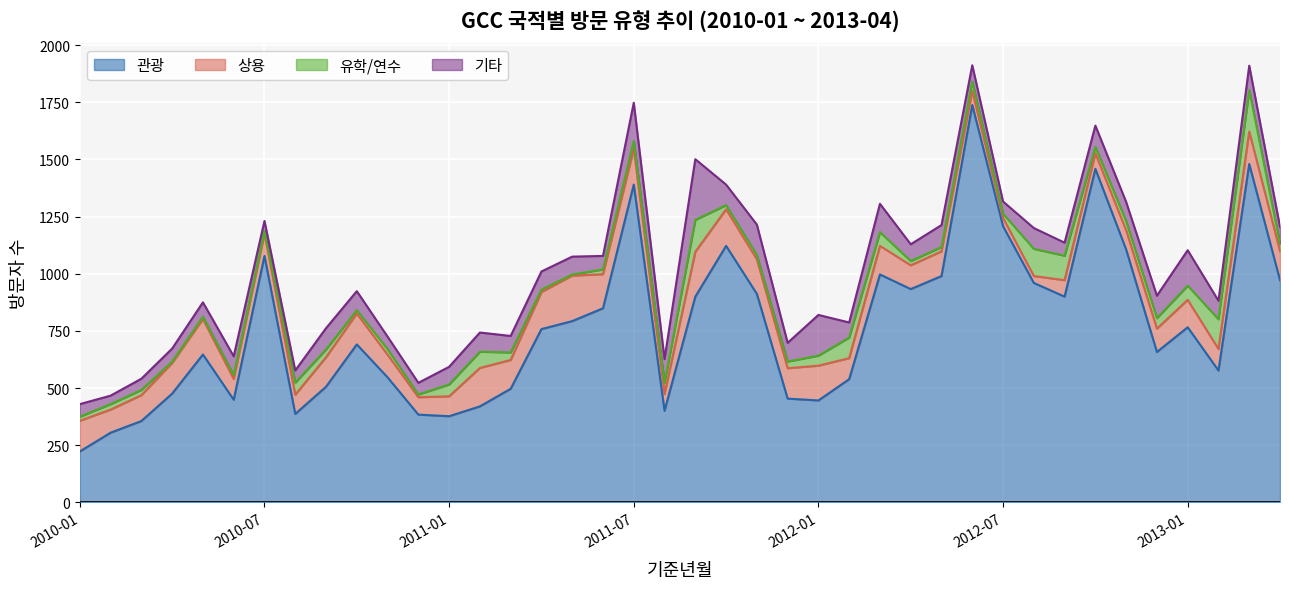

What is the highest value of the 관광 series?

1738